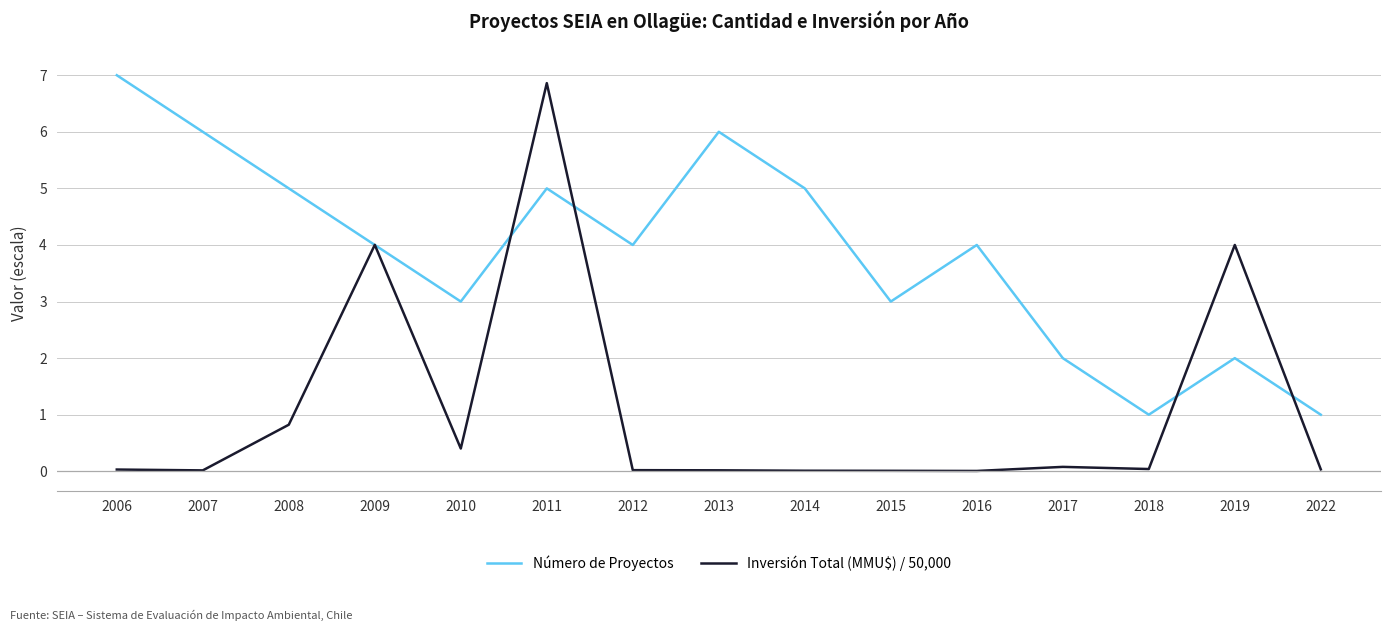

What is the sum of the Número de Proyectos values at 2014 and 2011?

10.0